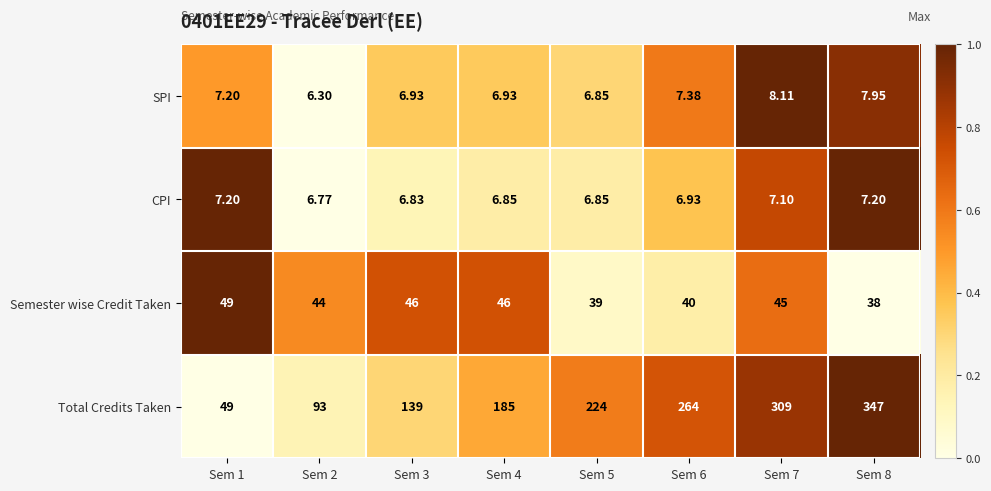

Count the number of data series in this chart.

4